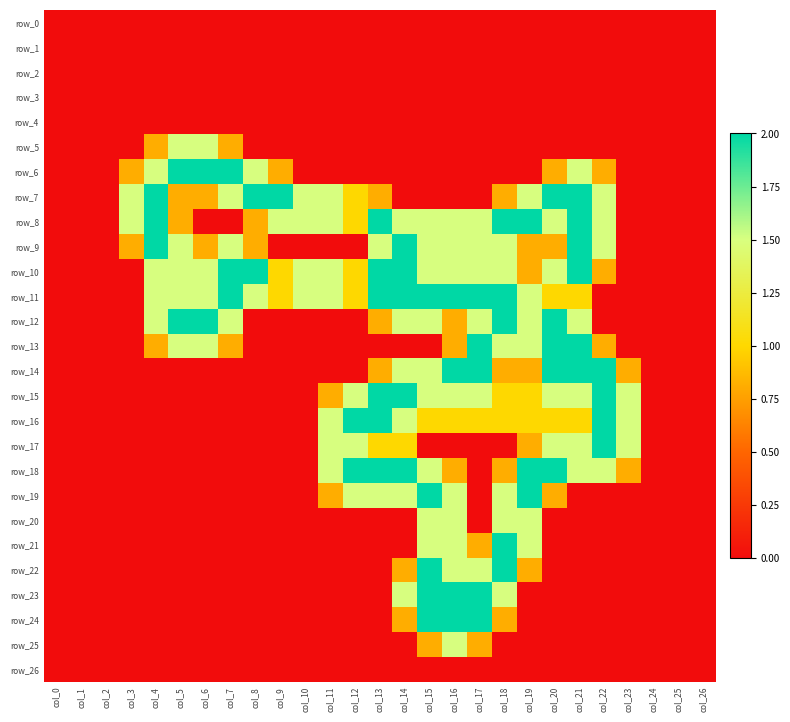

What is the total value across all series at col_11?

12.1